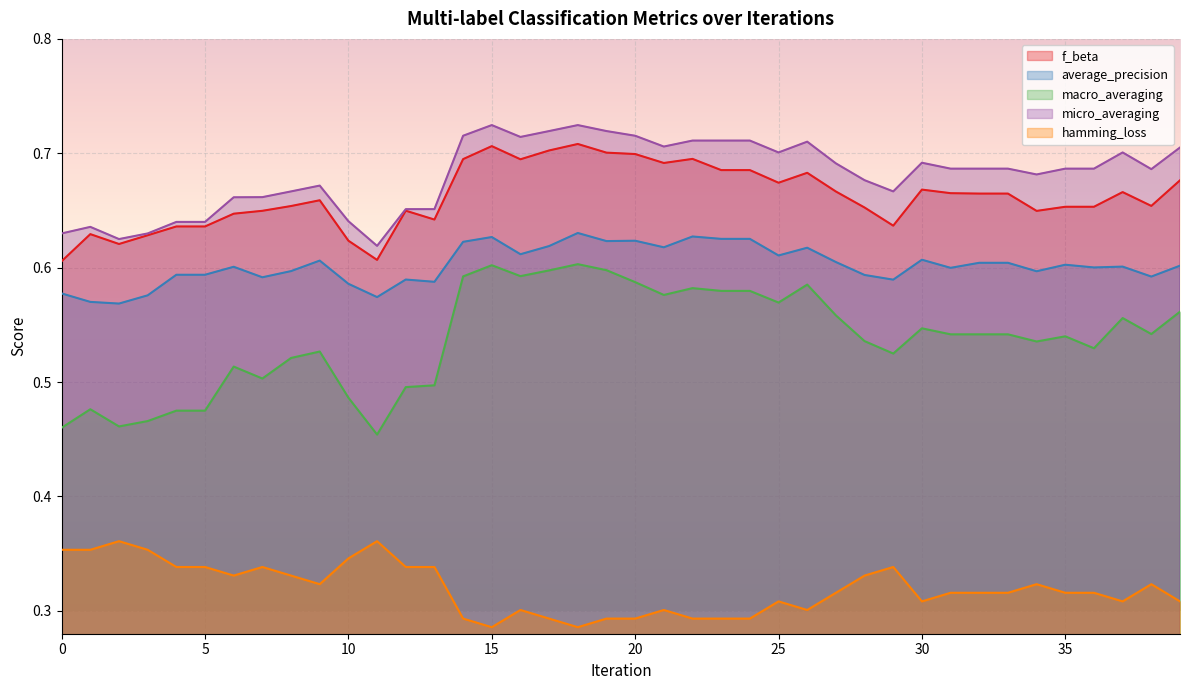

What value does the average_precision series have at 39?

0.6